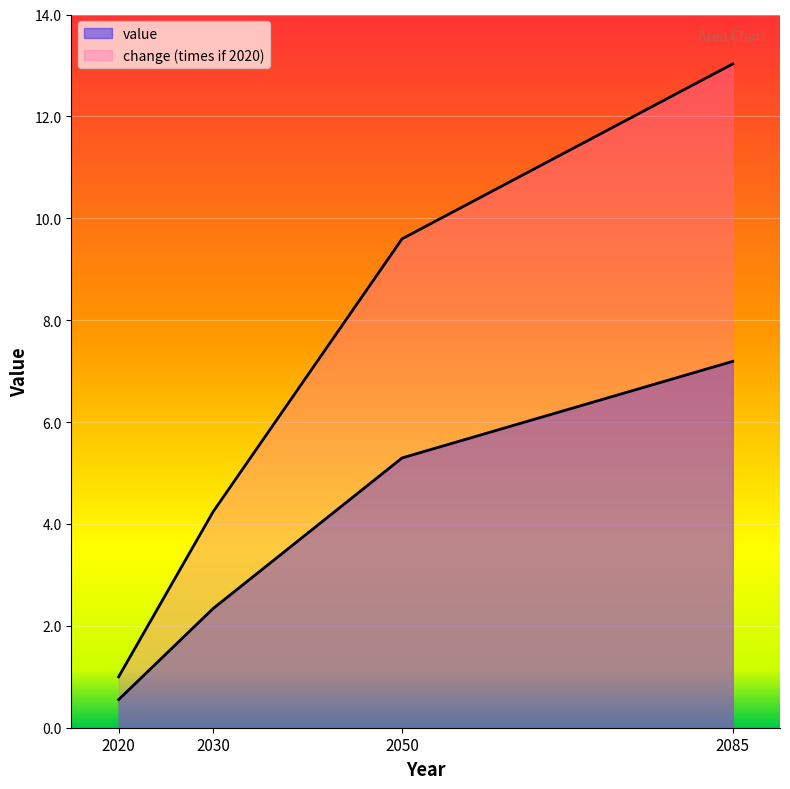

What are all the series names shown in the legend?

value, change (times if 2020)